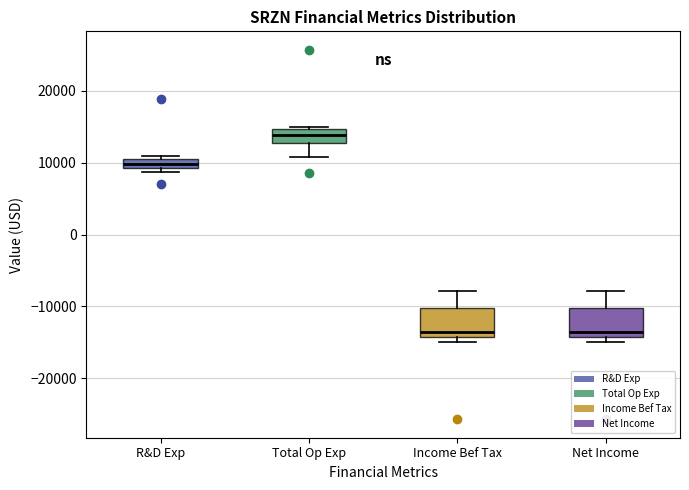

Where is the lower edge of the box for Income Bef Tax on the y-axis? The values are not printed on the chart, so give them approximately, as read against the axis.

-14000